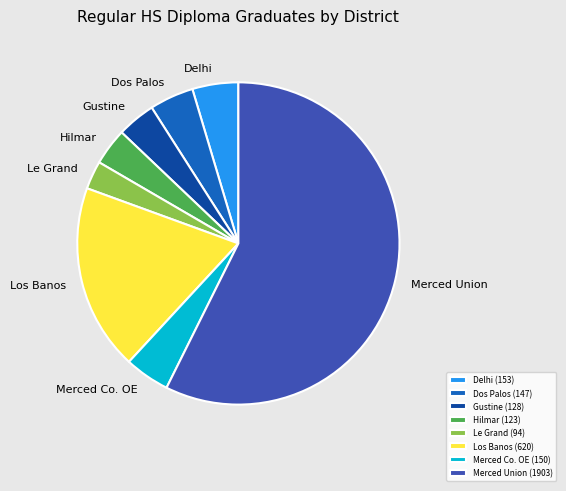

The Los Banos (620) slice represents 5% of the pie. True or false?

False